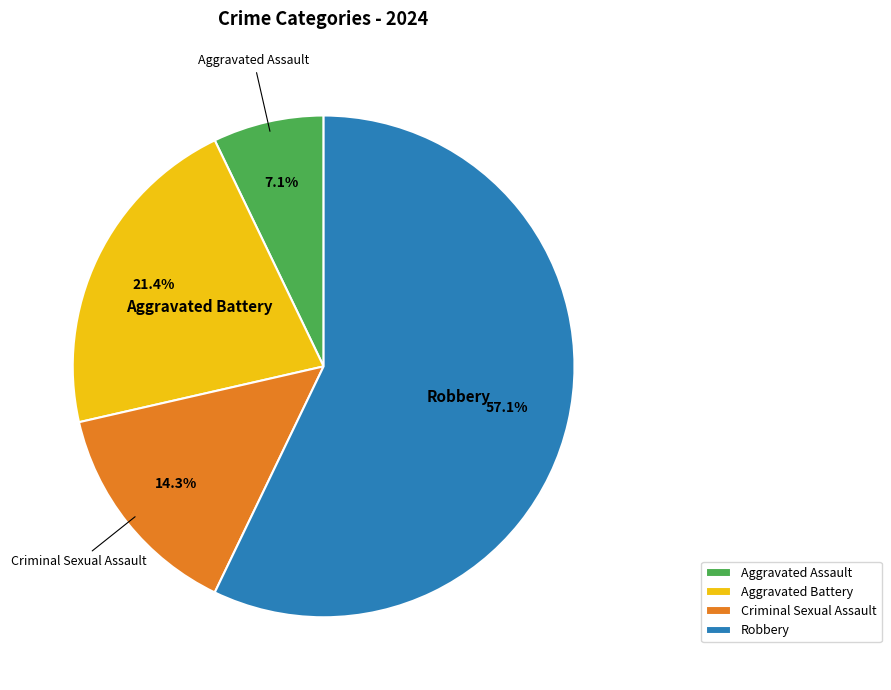

To the nearest percent, what is the difference between the largest and smallest slice percentages?

50%